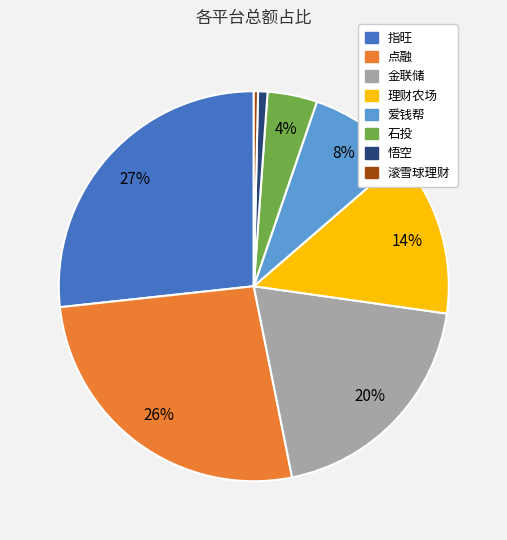

Does 金联储 represent more than half of the total?

No